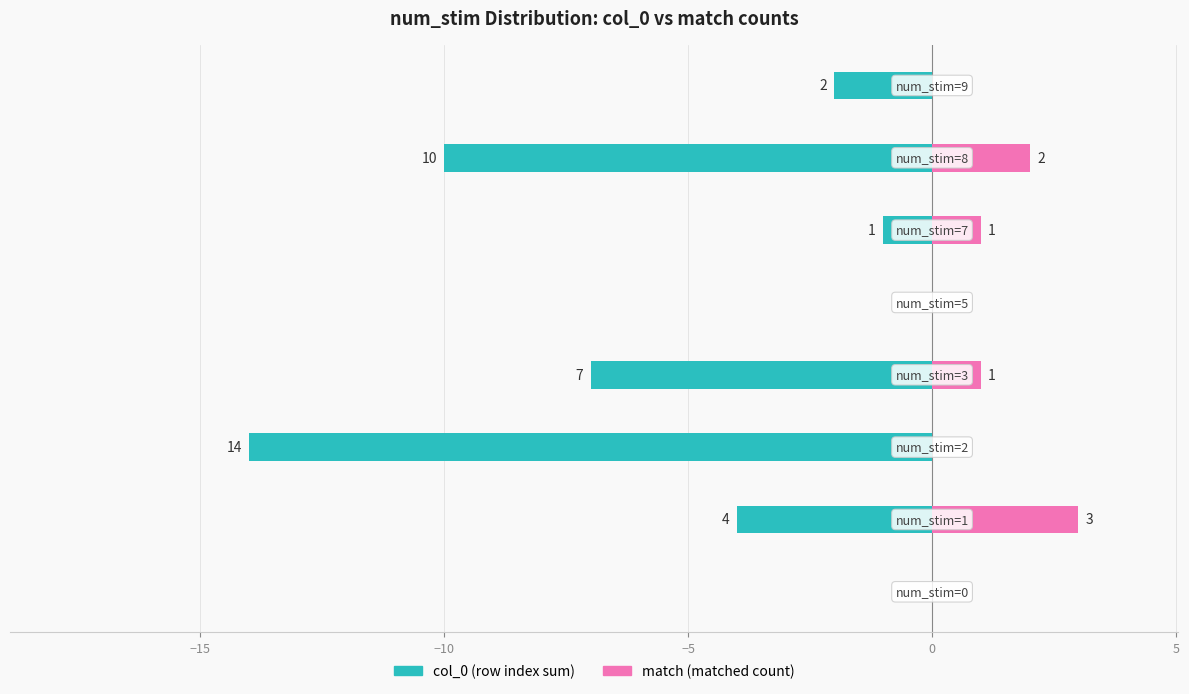

What is the difference between the maximum and minimum values in the col_0 series?

14